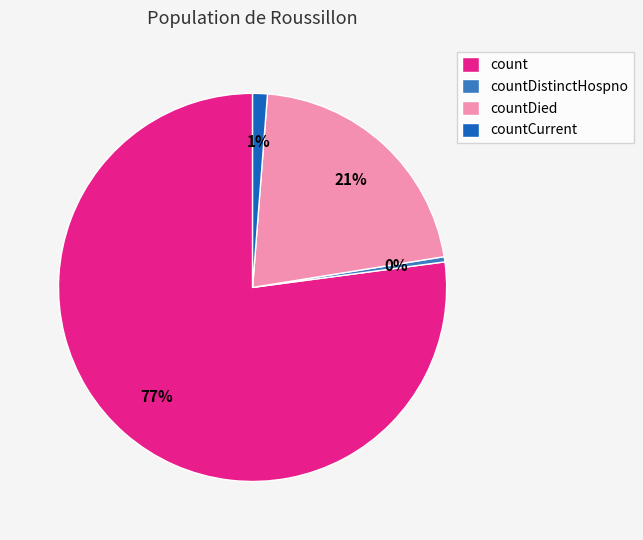

What is the largest slice in the pie chart?

count